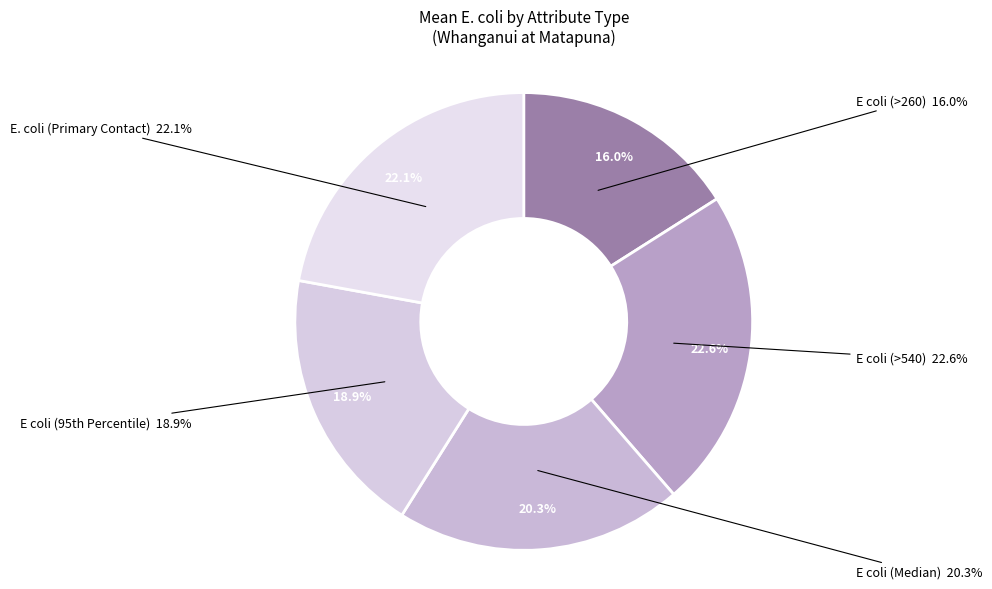

Which series has the widest spread of values?

E coli (>260)